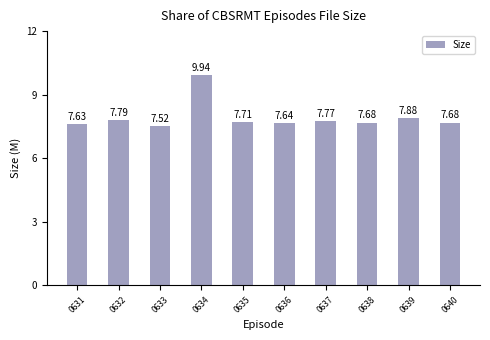

What is the difference between the values at 0640 and 0634?

2.3